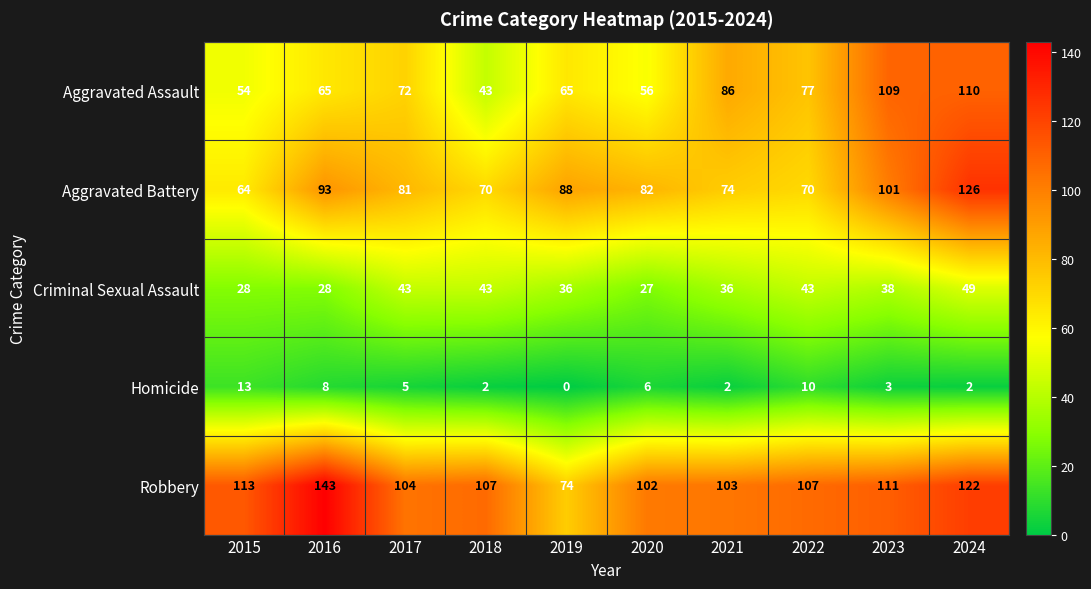

At which category is the sum across all series the highest?

2024